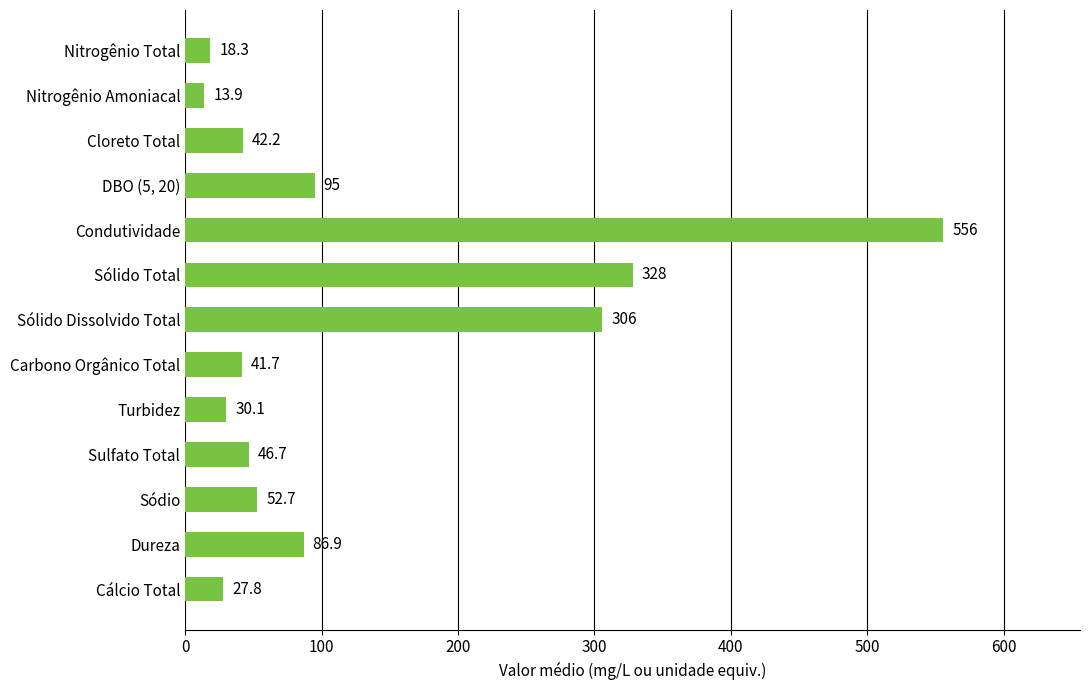

Reading top to bottom, transcribe all the data shown in this chart.

18.3	13.9	42.2	95.0	556.0	328.0	306.0	41.7	30.1	46.7	52.7	86.9	27.8